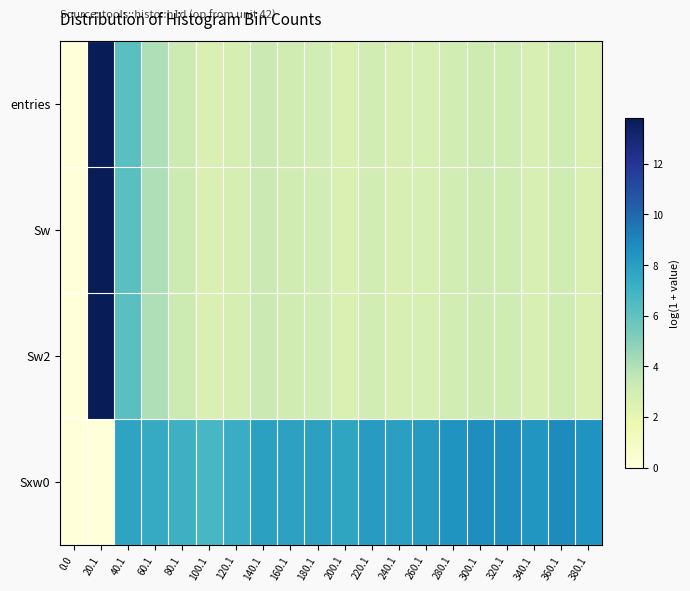

At 160.1, list the series in order from smallest to largest.

entries, Sw, Sw2, Sxw0